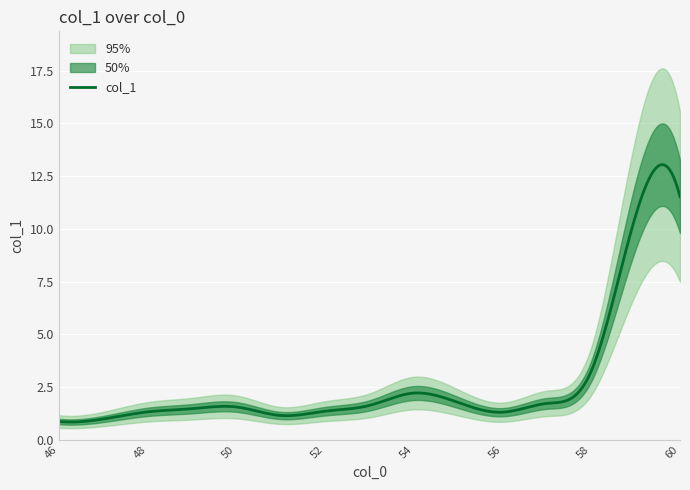

What is the change in value from 49 to 58?

+1.8